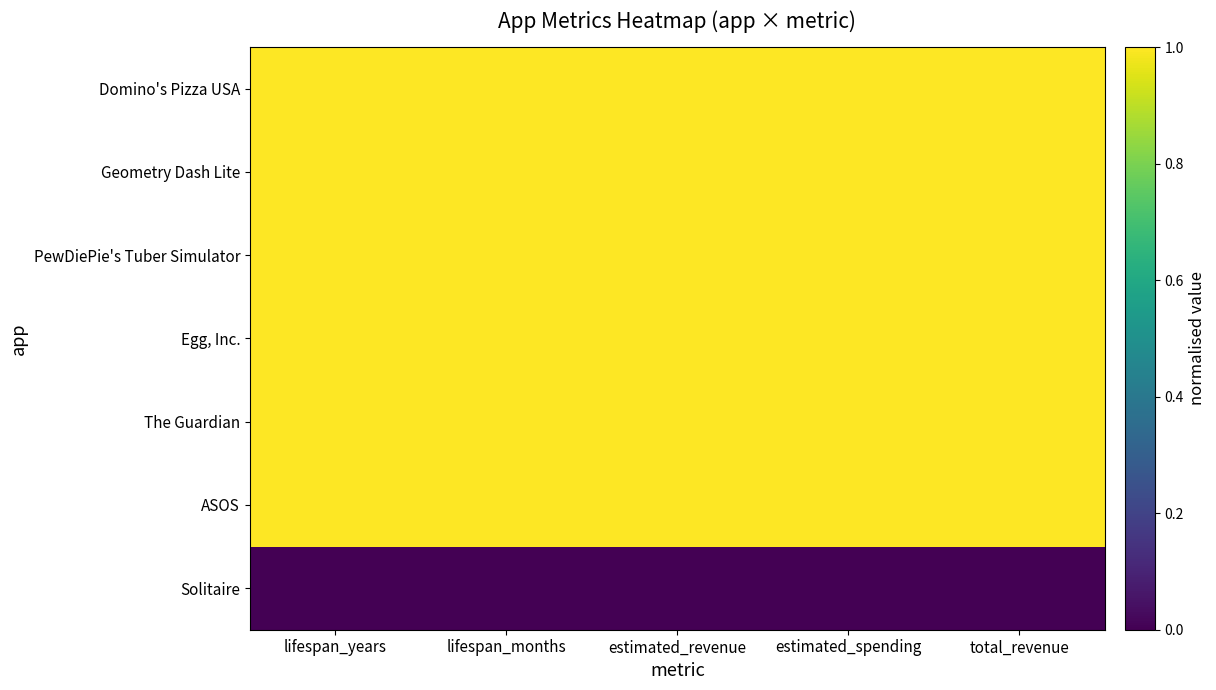

List the series in order of their peak value, highest first.

Domino's Pizza USA, Geometry Dash Lite, PewDiePie's Tuber Simulator, Egg, Inc., The Guardian, ASOS, Solitaire